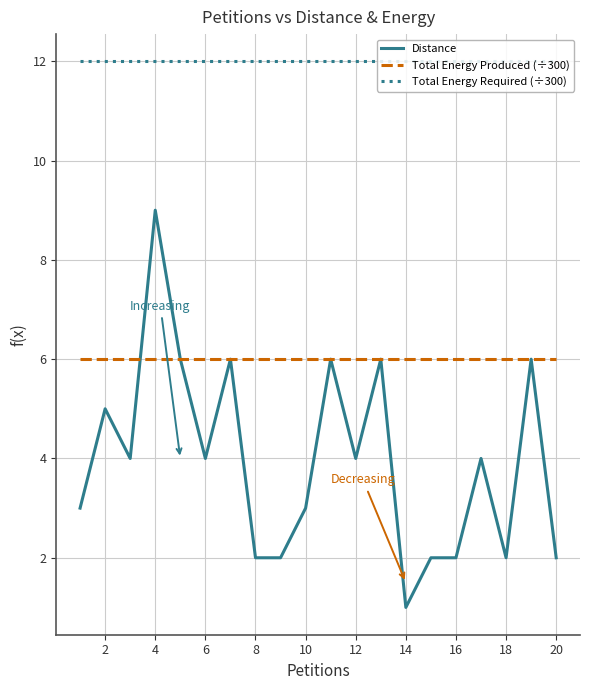

What are all the series names shown in the legend?

Distance, Total Energy Produced (÷300), Total Energy Required (÷300)